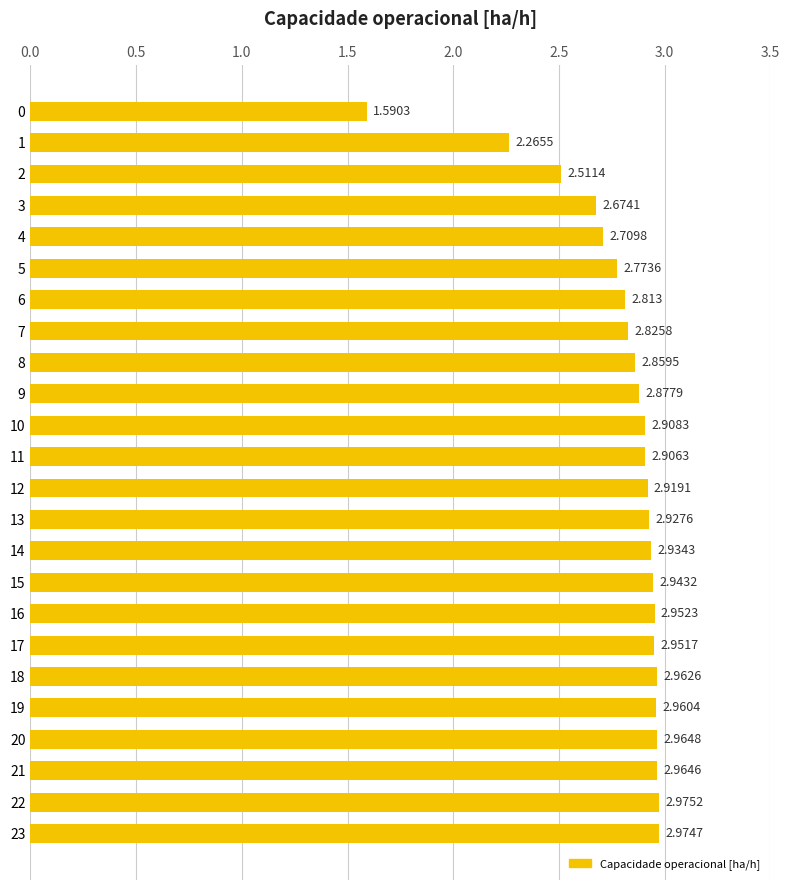

Between 19 and 20, which is larger?

20